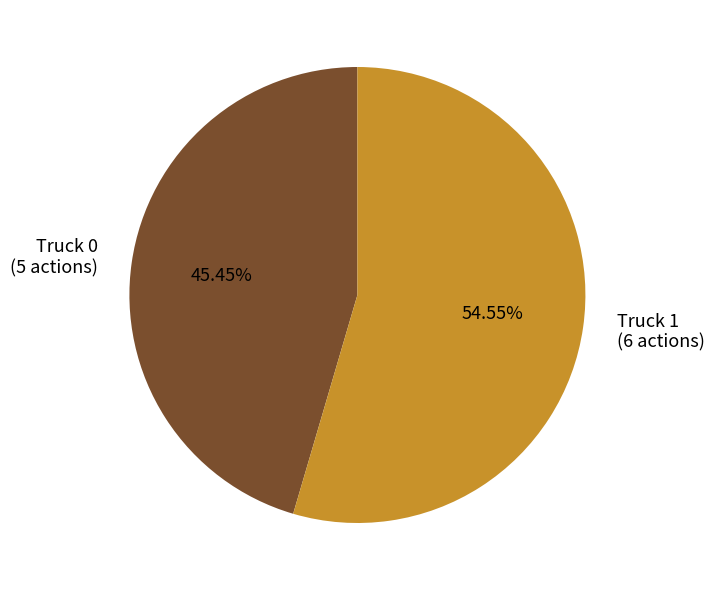

Which slice is the smallest?

Truck 0